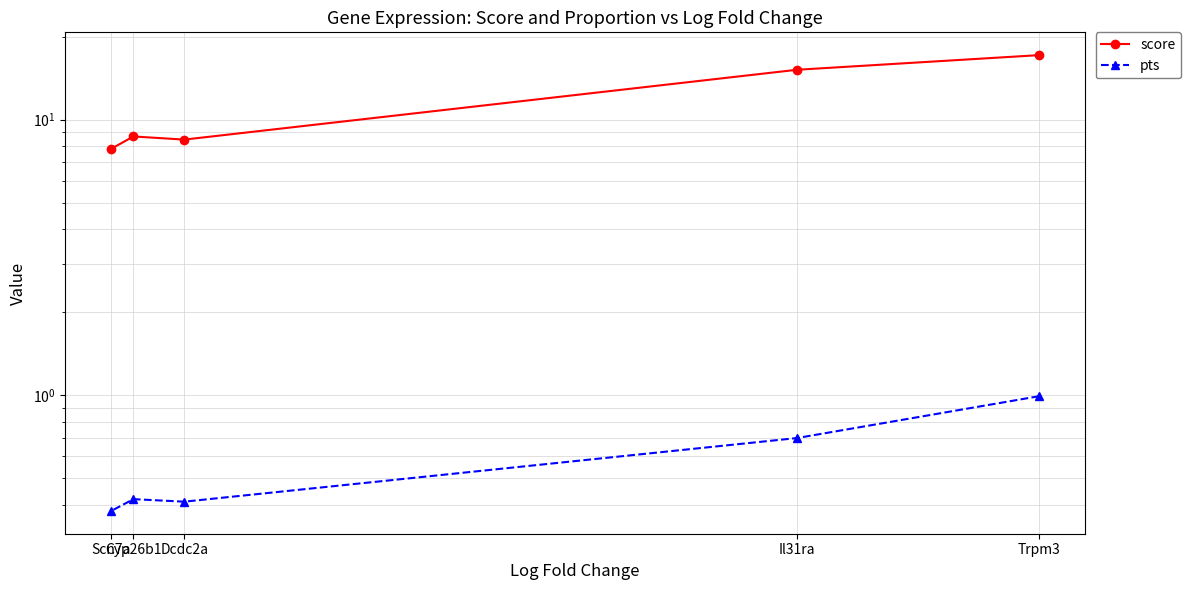

Between Il31ra and Dcdc2a, which is larger?

Il31ra